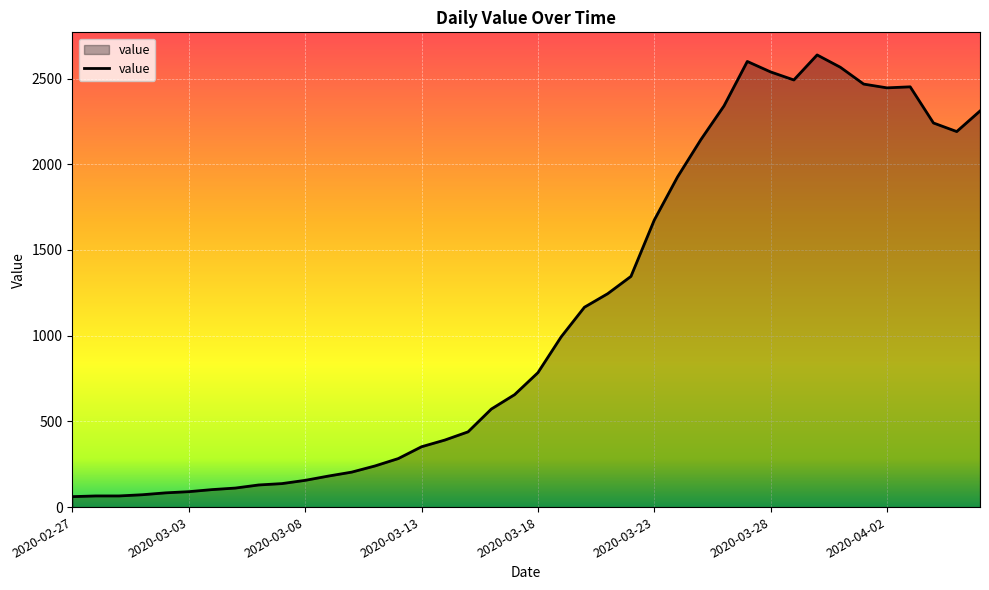

What is the maximum value shown in the chart?

2638